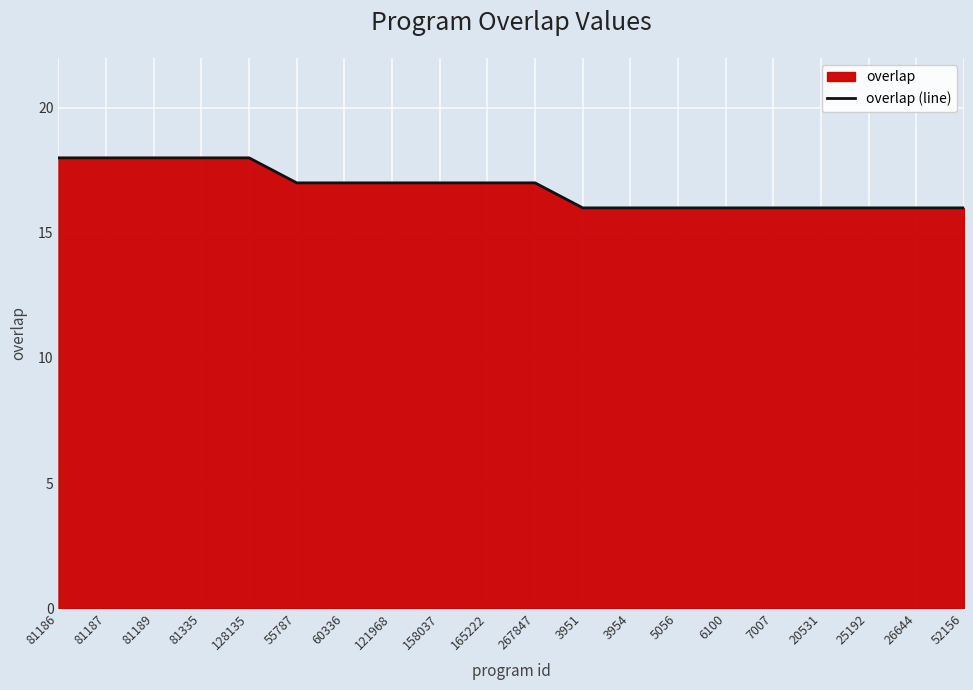

Approximately how many times larger is the value at 165222 compared to 267847?

1.0